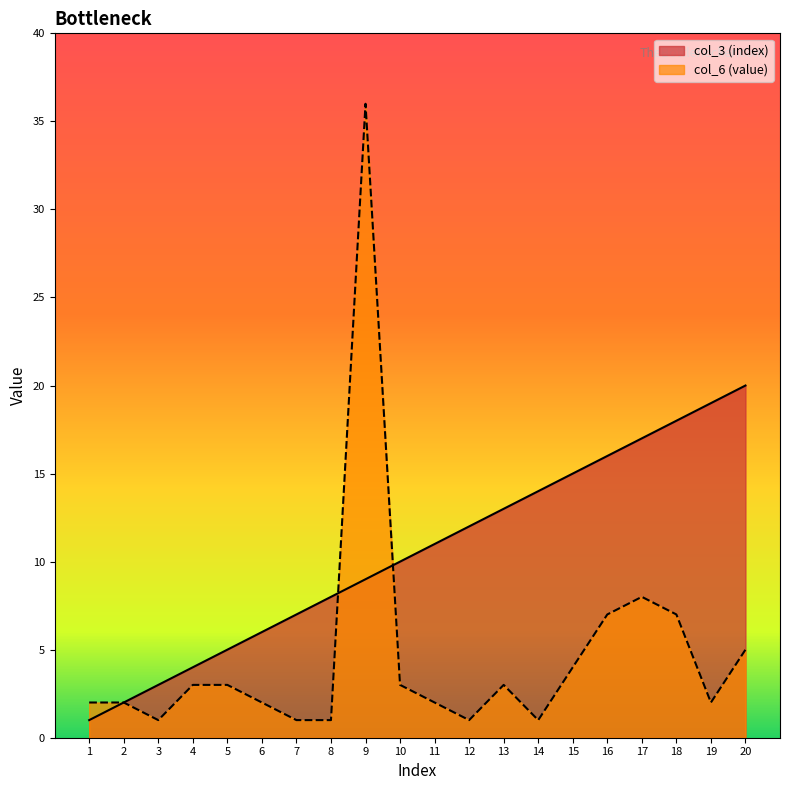

What is the difference between the maximum and minimum values in the col_3 (index) series?

19